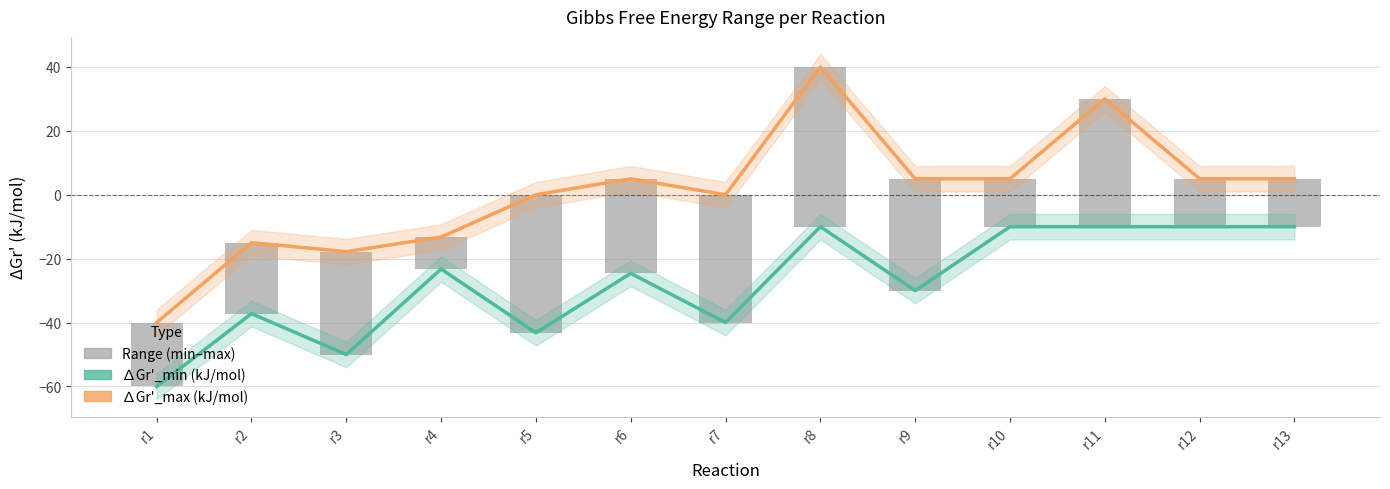

Reading right to left, what are all the values shown in this chart?

∆Gr'_min (kJ/mol): r13=-10.0	r12=-10.0	r11=-10.0	r10=-10.0	r9=-30.0	r8=-10.0	r7=-40.0	r6=-24.6	r5=-43.2	r4=-23.2	r3=-50.0	r2=-37.2	r1=-60.0
∆Gr'_max (kJ/mol): r13=5.0	r12=5.0	r11=30.0	r10=5.0	r9=5.0	r8=40.0	r7=0.0	r6=5.0	r5=0.0	r4=-13.2	r3=-17.8	r2=-15.0	r1=-40.0
Range (min–max): r13=15.0	r12=15.0	r11=40.0	r10=15.0	r9=35.0	r8=50.0	r7=40.0	r6=29.6	r5=43.2	r4=10.0	r3=32.2	r2=22.2	r1=20.0